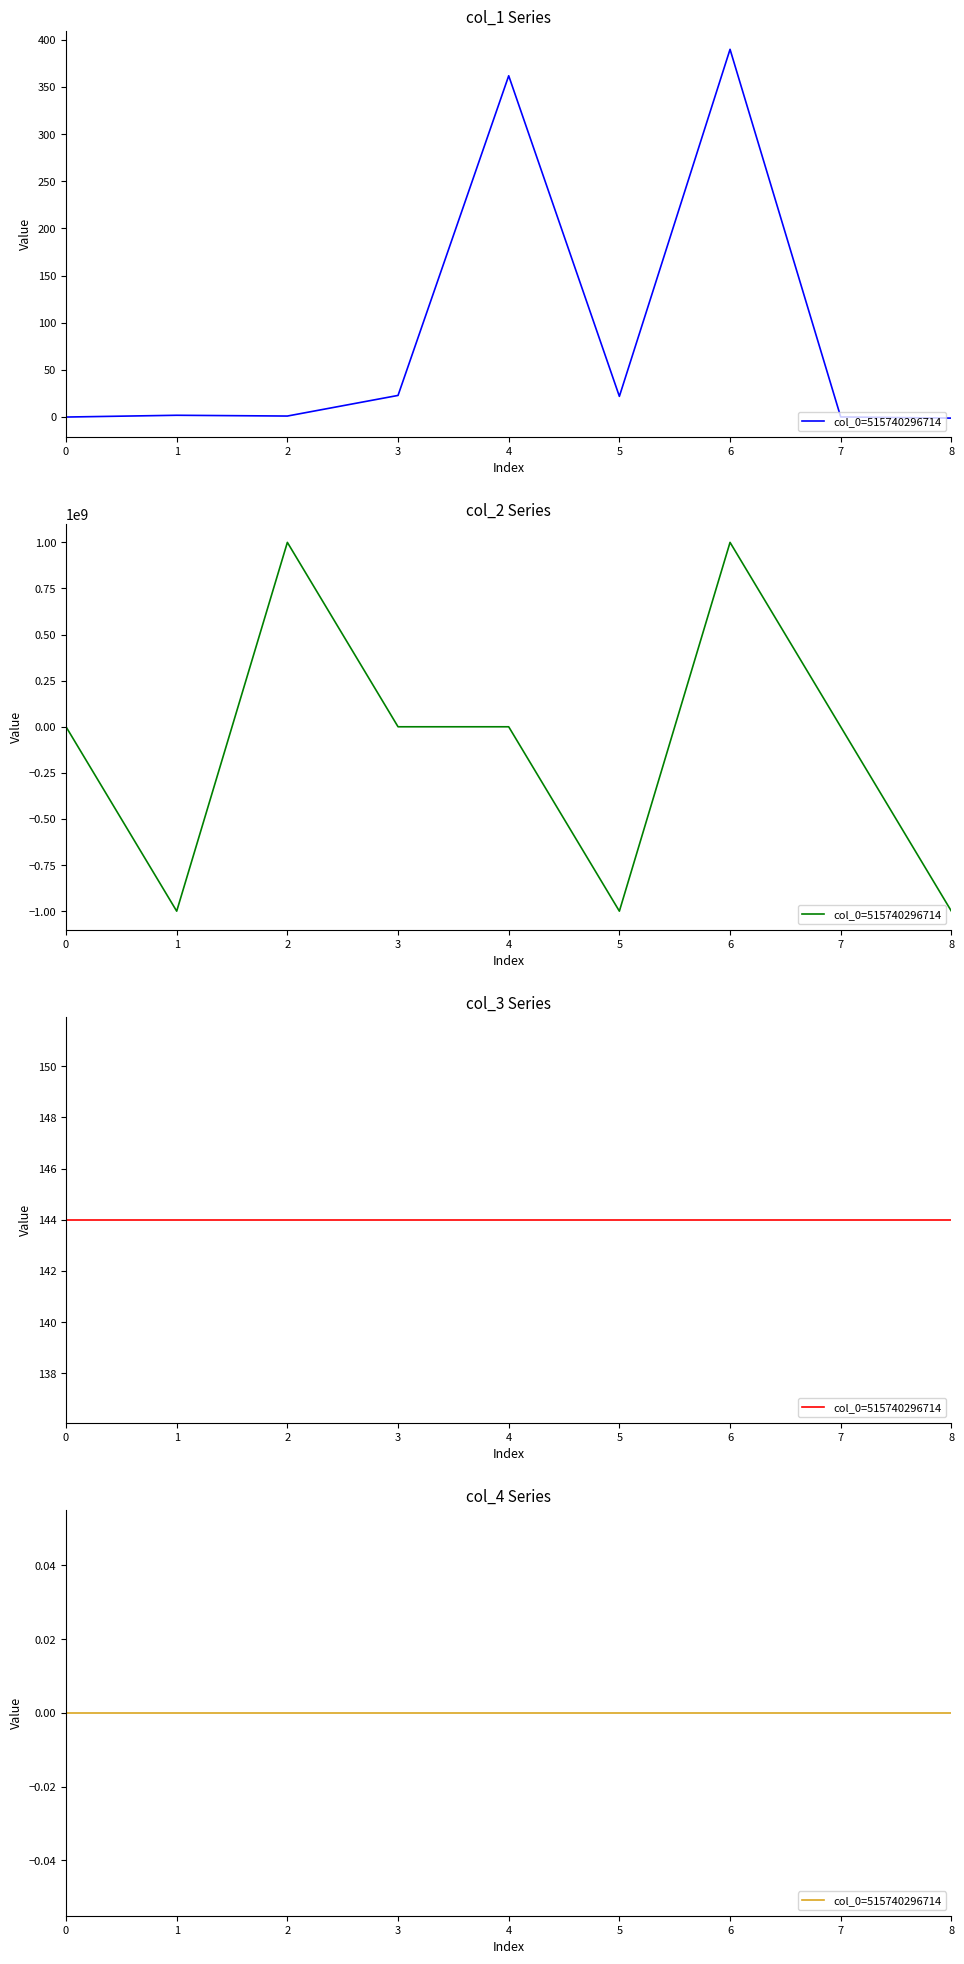

What is the sum of all col_2 values?

-999999511.6